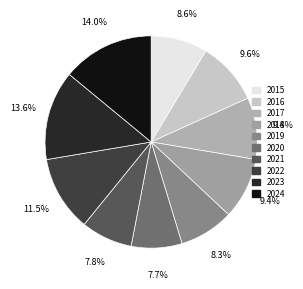

How many slices are in this pie chart?

10